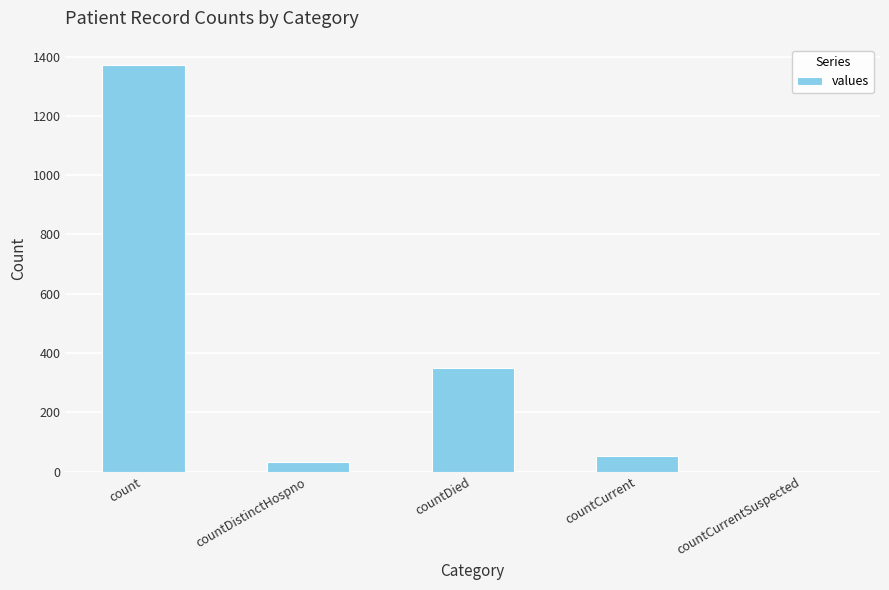

What is the sum of the values at count and countDistinctHospno?

1404